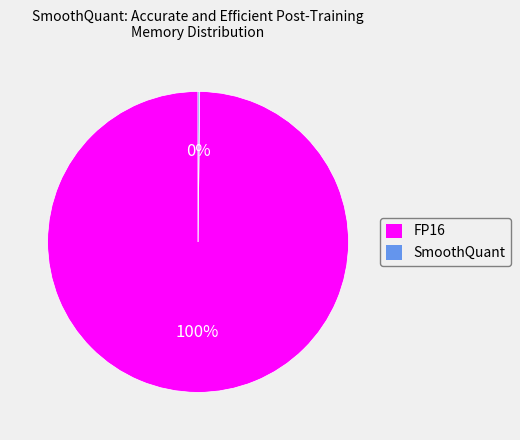

To the nearest percent, what percentage of the pie is FP16?

100%